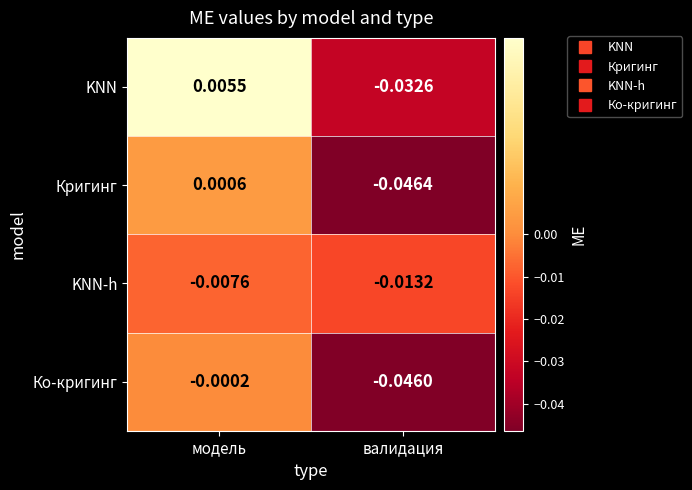

Which series has the widest spread of values?

Кригинг